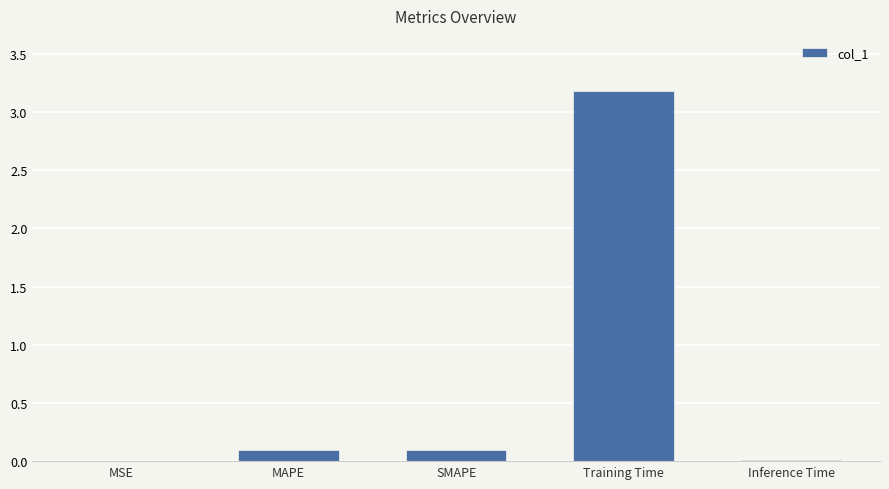

True or false: the data shows 0.1 at MAPE.

True